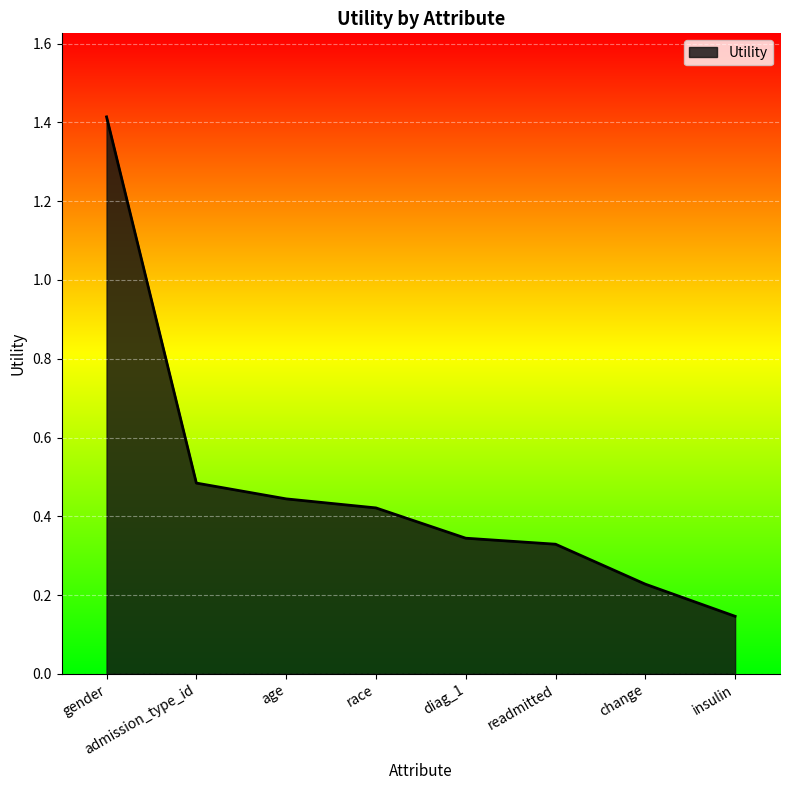

What is the difference between the maximum and second lowest values?

1.2